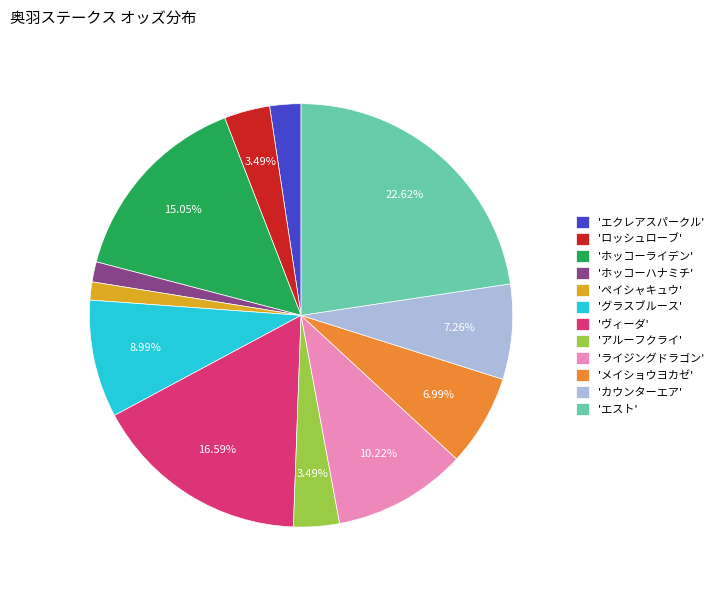

Which slice is the largest?

'エスト'